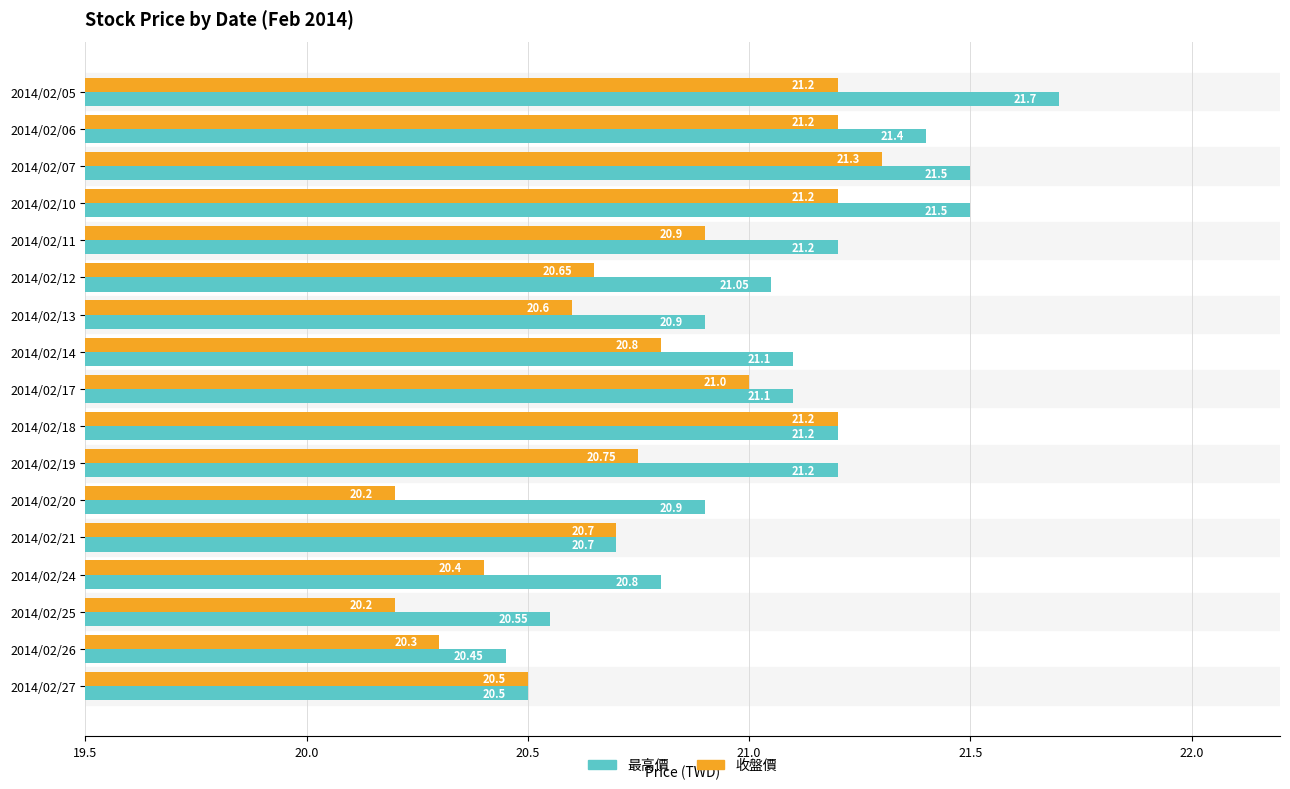

Rank the series by their maximum value, from highest to lowest.

最高價, 收盤價